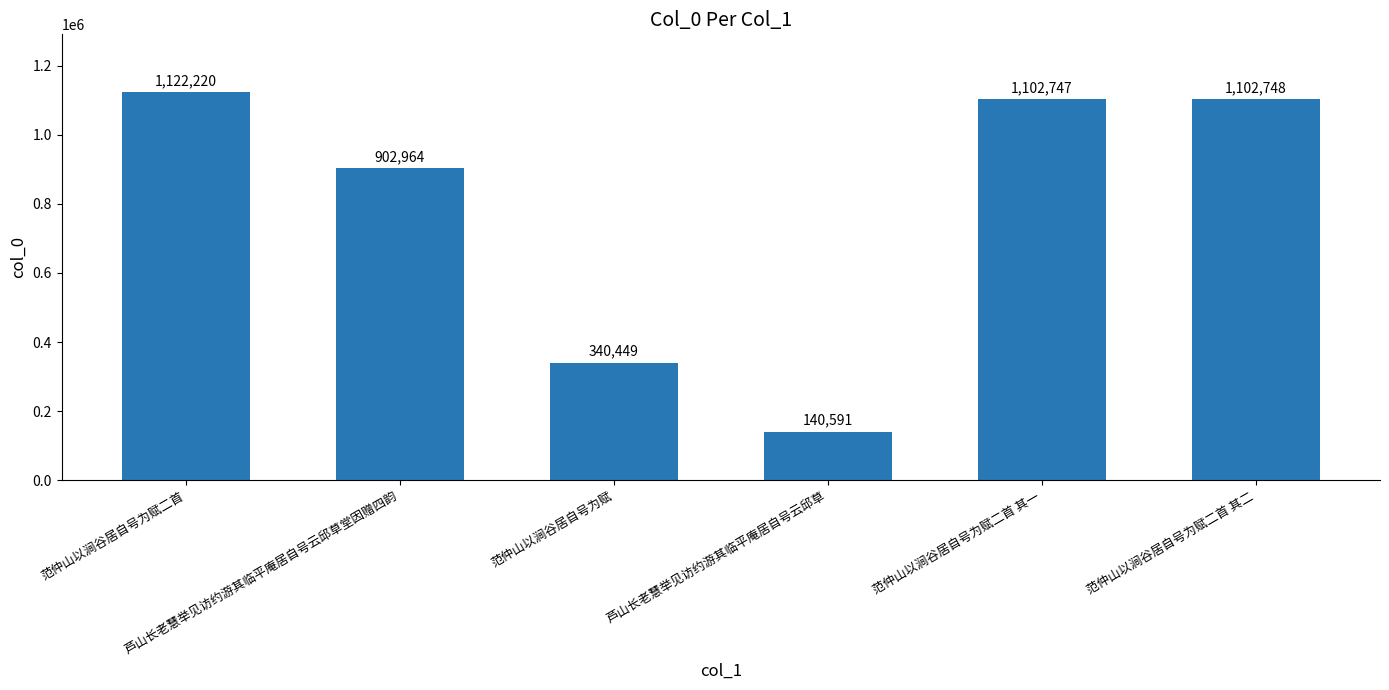

What is the value of the 2nd bar from the left?

902964